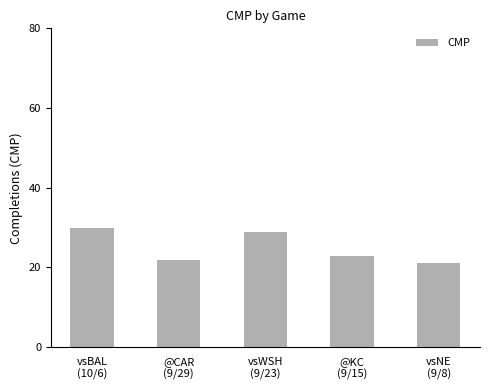

What is the sum of all values?

125